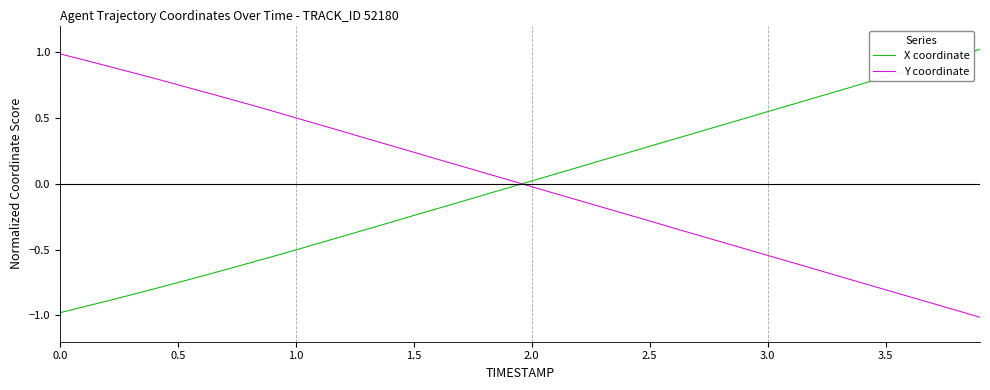

What is the difference between the maximum and minimum values in the X coordinate series?

2.0